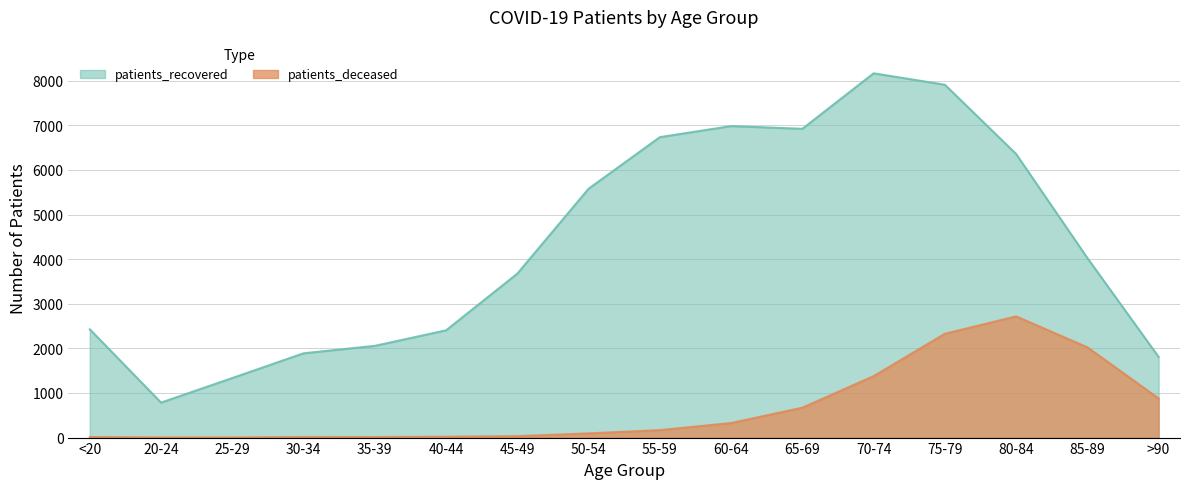

What value does the patients_recovered series have at 80-84, to the nearest 100?

6400